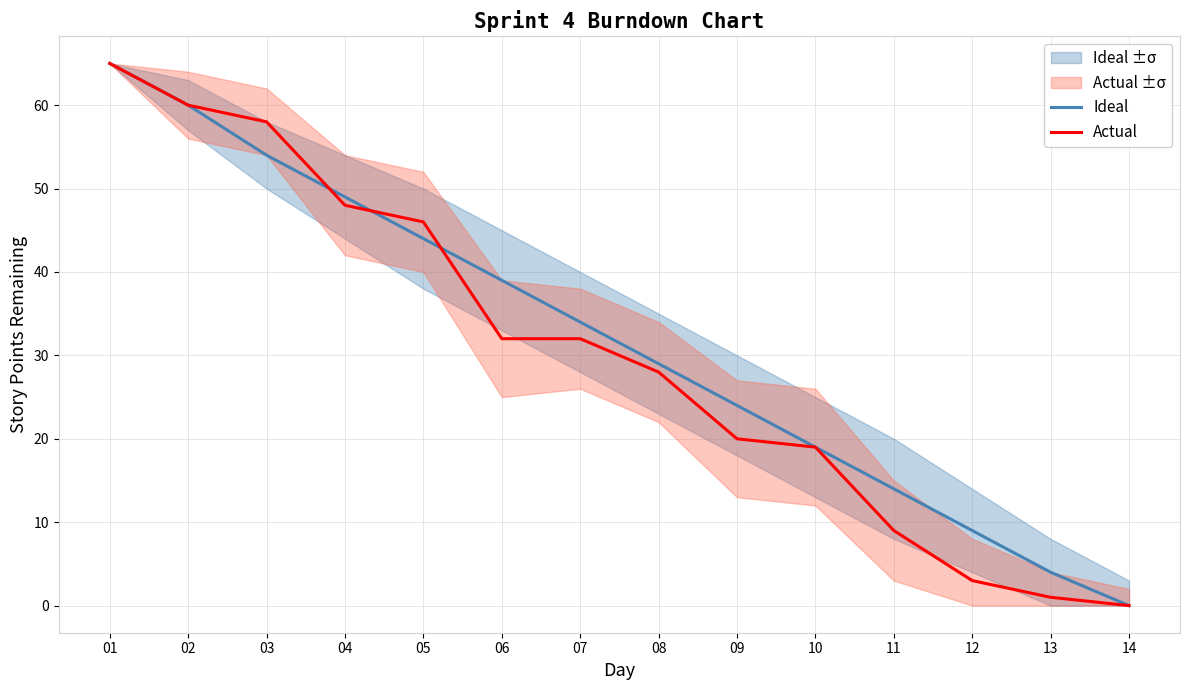

The value of Ideal at 12 is 9. True or false?

True